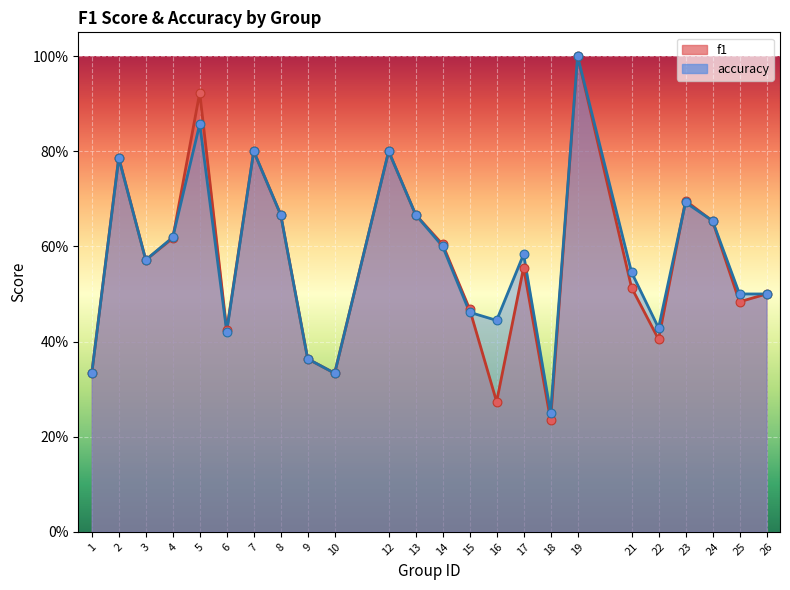

Which series contains the highest Y value?

f1